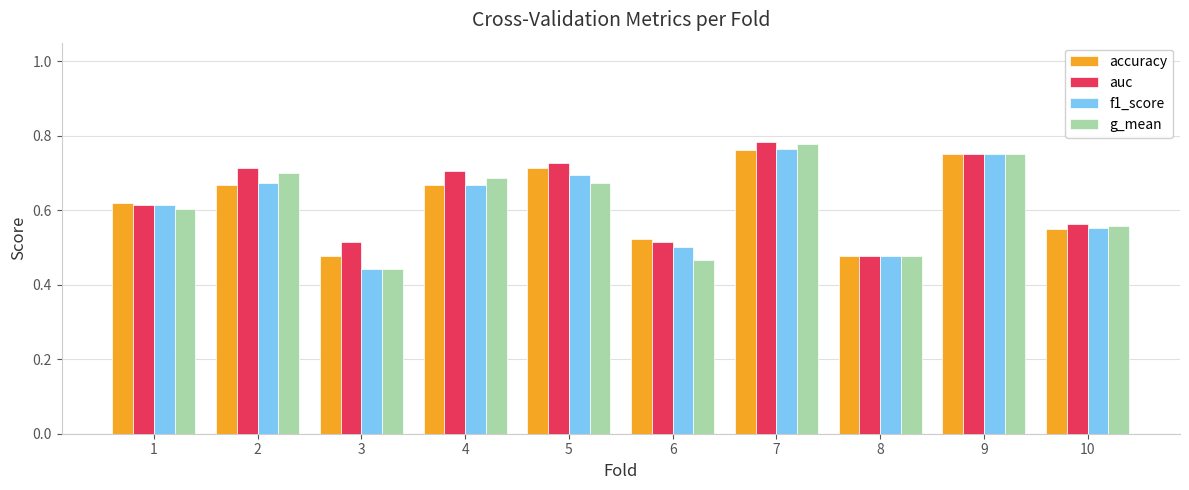

At which label is f1_score closest to 0?

3